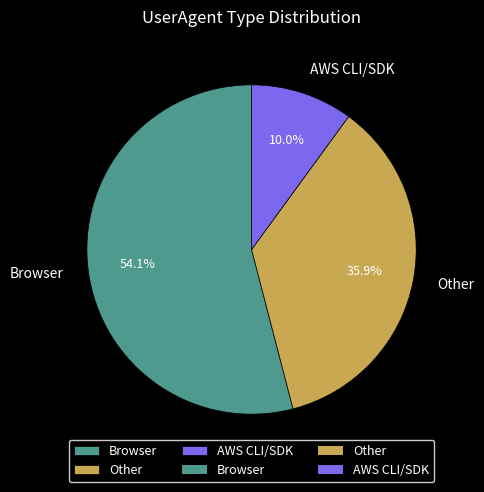

To the nearest percent, what portion does AWS CLI/SDK represent?

10%